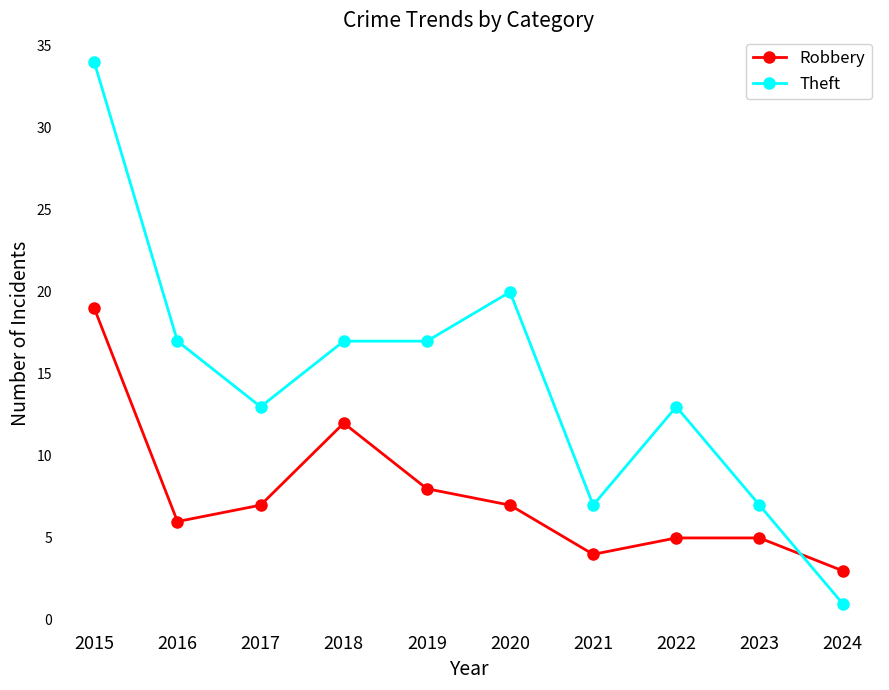

How many values in the Robbery series are below 7?

5